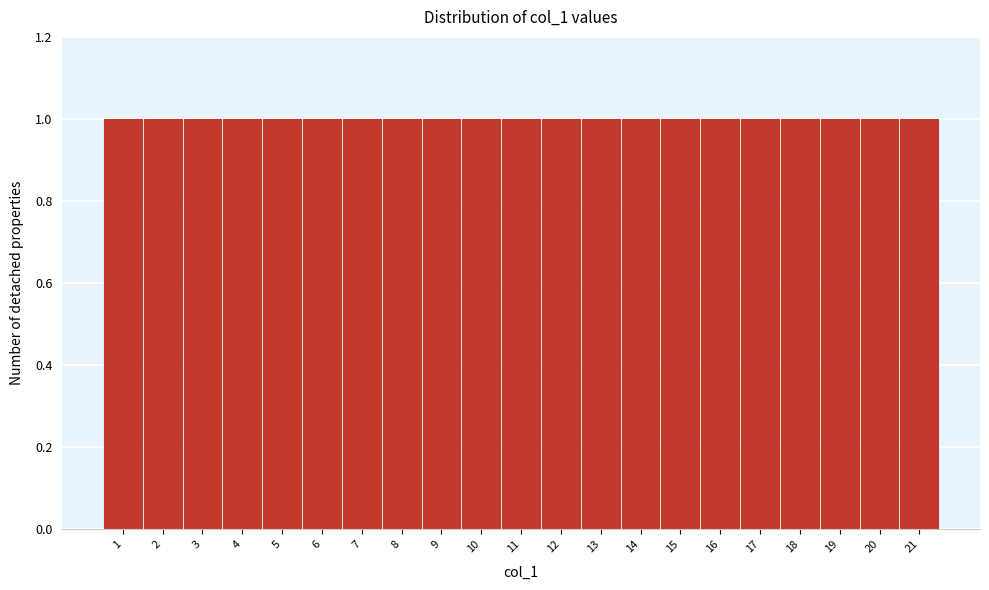

Reading left to right, list every bar in this chart as the range it spans on the x-axis followed by its height. The values are not printed on the chart, so give them approximately, as read against the axis.

0.5 to 1.5: 1
1.5 to 2.5: 1
2.5 to 3.5: 1
3.5 to 4.5: 1
4.5 to 5.5: 1
5.5 to 6.5: 1
6.5 to 7.5: 1
7.5 to 8.5: 1
8.5 to 9.5: 1
9.5 to 10.5: 1
10.5 to 11.5: 1
11.5 to 12.5: 1
12.5 to 13.5: 1
13.5 to 14.5: 1
14.5 to 15.5: 1
15.5 to 16.5: 1
16.5 to 17.5: 1
17.5 to 18.5: 1
18.5 to 19.5: 1
19.5 to 20.5: 1
20.5 to 21.5: 1